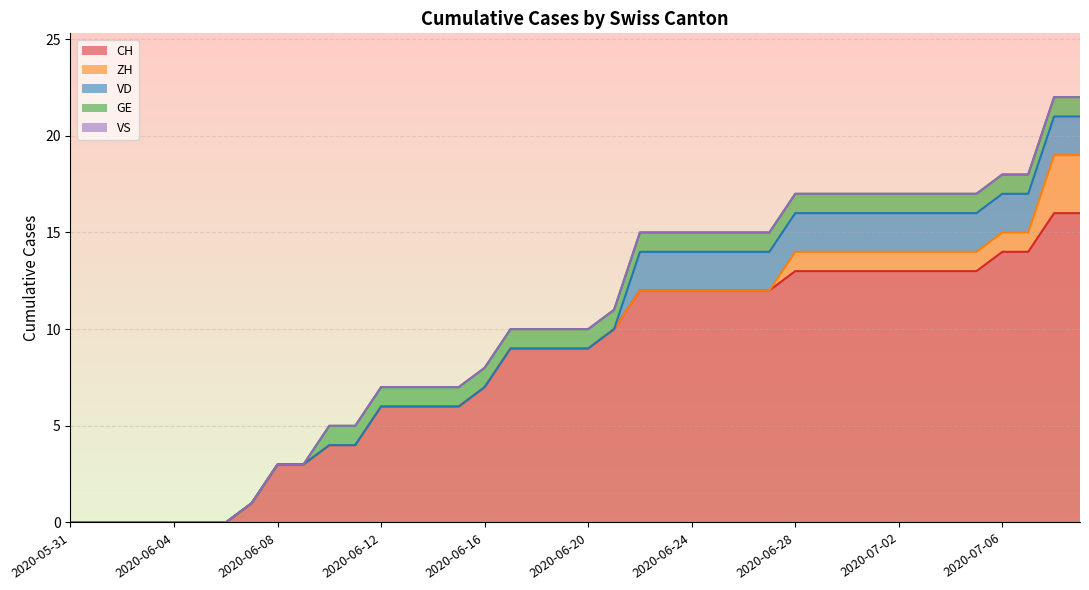

What is the highest value of the CH series?

16